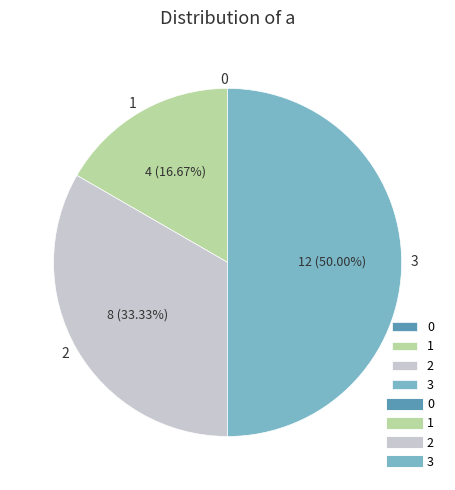

Which has a higher value, 1 or 3?

3